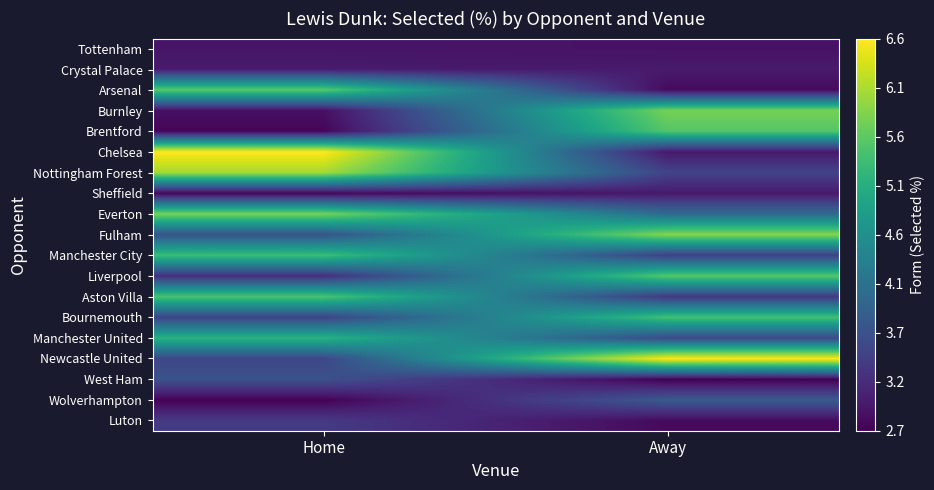

Reading left to right, what are all the values shown in this chart?

Luton: Home=3.3	Away=2.8
Wolverhampton: Home=2.7	Away=3.8
West Ham: Home=3.7	Away=2.7
Newcastle United: Home=3.5	Away=6.6
Manchester United: Home=5.2	Away=3.5
Bournemouth: Home=3.5	Away=5.4
Aston Villa: Home=5.5	Away=3.3
Liverpool: Home=3.2	Away=5.6
Manchester City: Home=5.4	Away=3.4
Fulham: Home=3.7	Away=5.9
Everton: Home=5.8	Away=4.0
Sheffield: Home=2.7	Away=2.9
Nottingham Forest: Home=6.1	Away=3.5
Chelsea: Home=6.6	Away=2.9
Brentford: Home=2.7	Away=5.6
Burnley: Home=2.8	Away=5.8
Arsenal: Home=5.6	Away=2.8
Crystal Palace: Home=3.0	Away=3.0
Tottenham: Home=2.9	Away=2.9